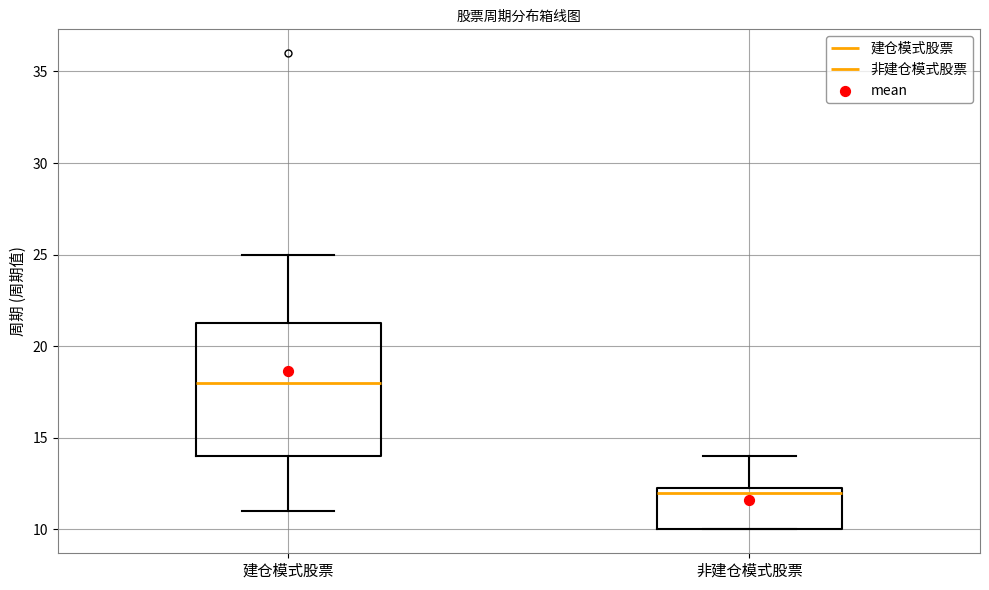

Reading left to right, transcribe this box plot: for each box, give where its median line is, the range the box spans, and where its two whiskers end, as read against the y-axis. The values are not printed on the chart, so give them approximately, as read against the axis.

建仓模式股票: median 18.0, box 14.0 to 21.5, whiskers 11.0 to 25.0
非建仓模式股票: median 12.0, box 10.0 to 12.5, whiskers 10.0 to 14.0